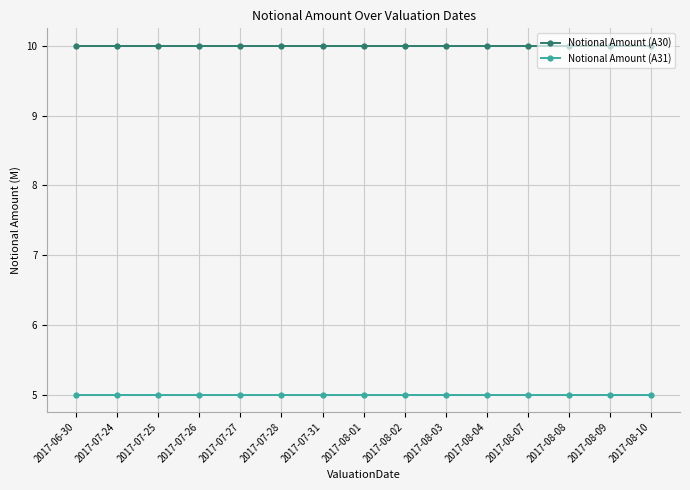

The Notional Amount (A30) series shows 10 at 2017-07-26. True or false?

True